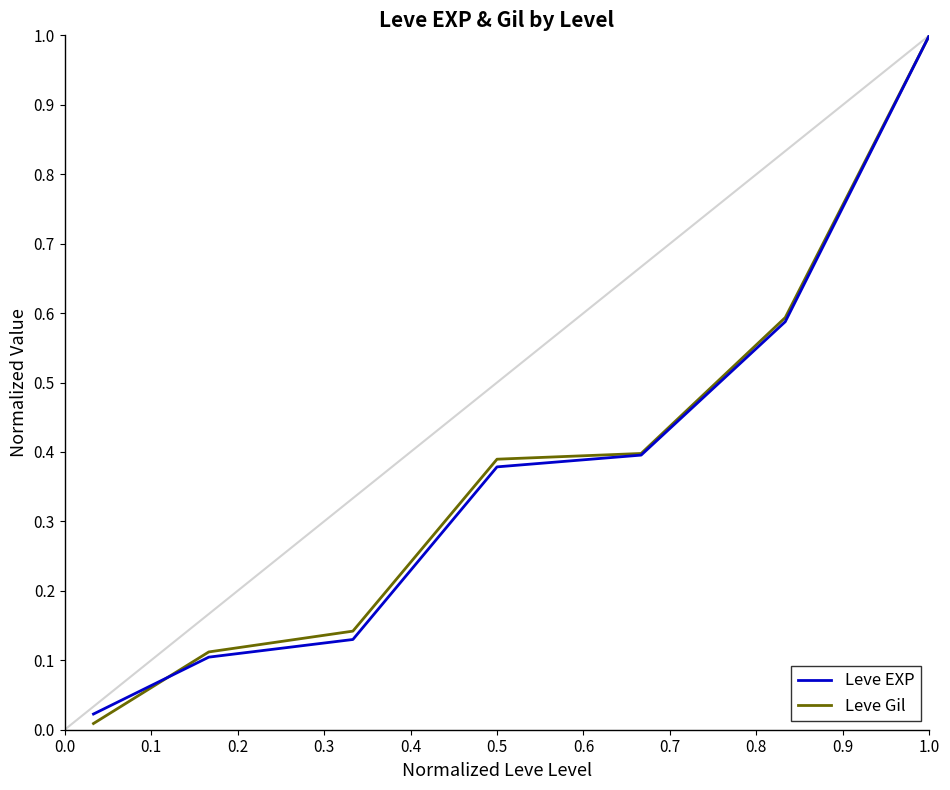

What is the highest value of the Leve EXP series?

1.0